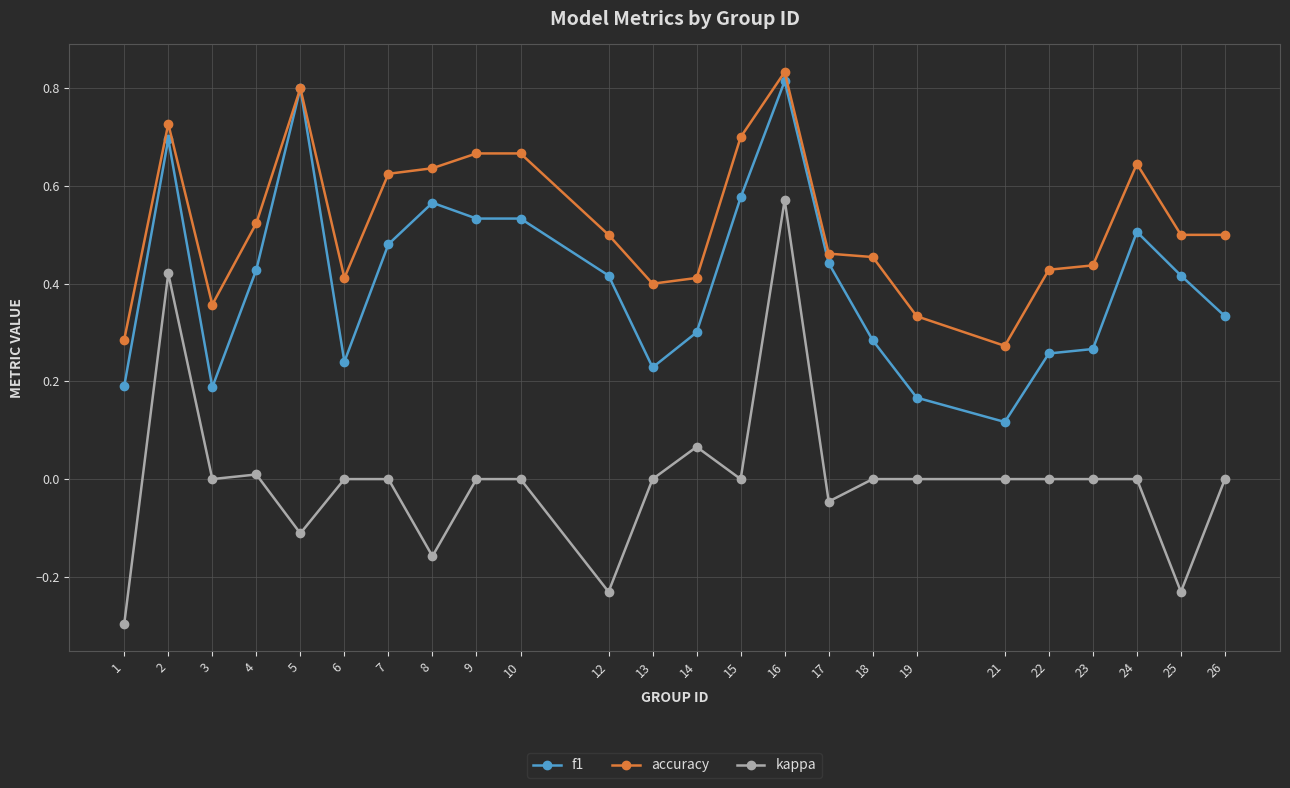

The f1 series shows 1.0 at 10. True or false?

False